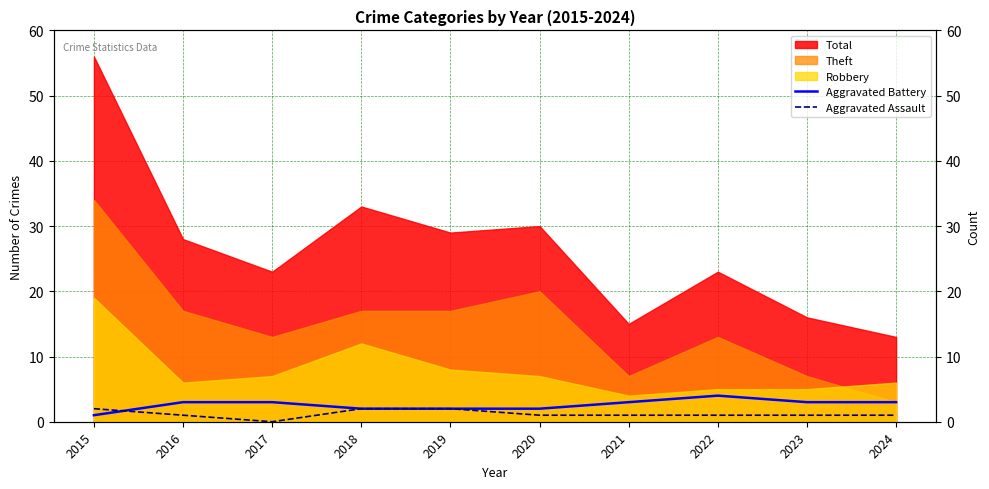

Which series ends up on top after the final intersection of Aggravated Assault and Aggravated Battery?

Aggravated Battery